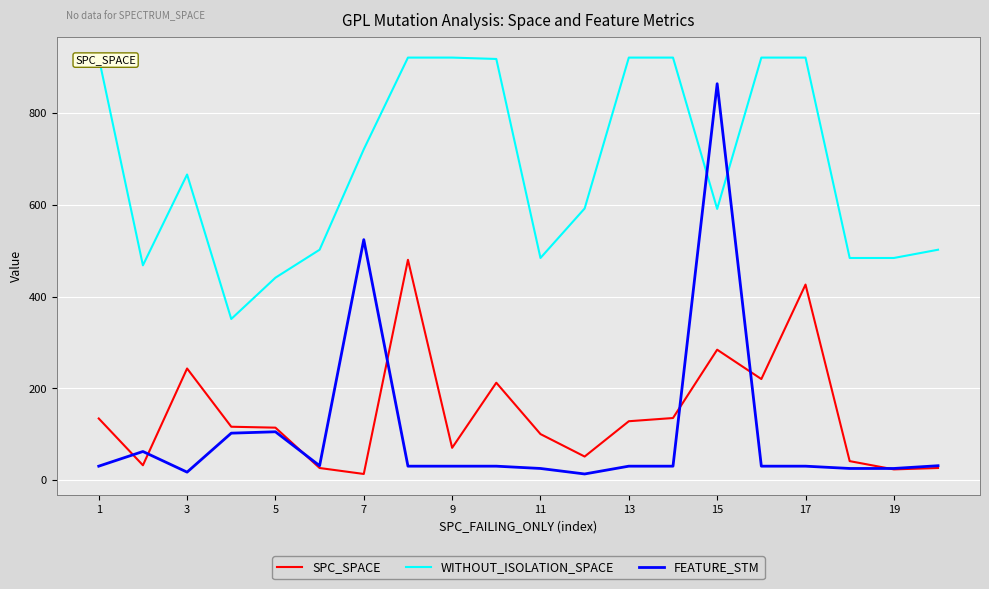

How many lines are shown in the chart?

3